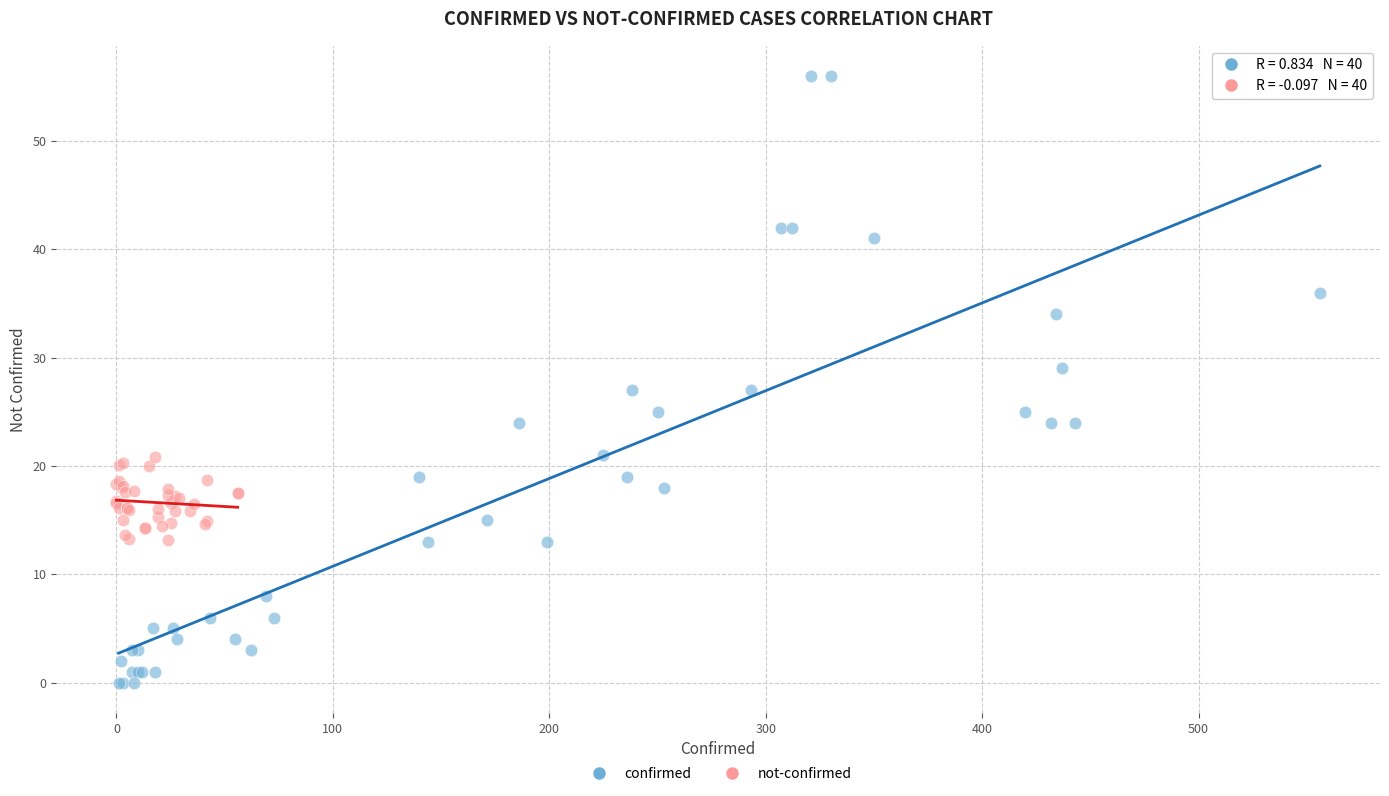

Which series has the largest Y range (max minus min)?

confirmed